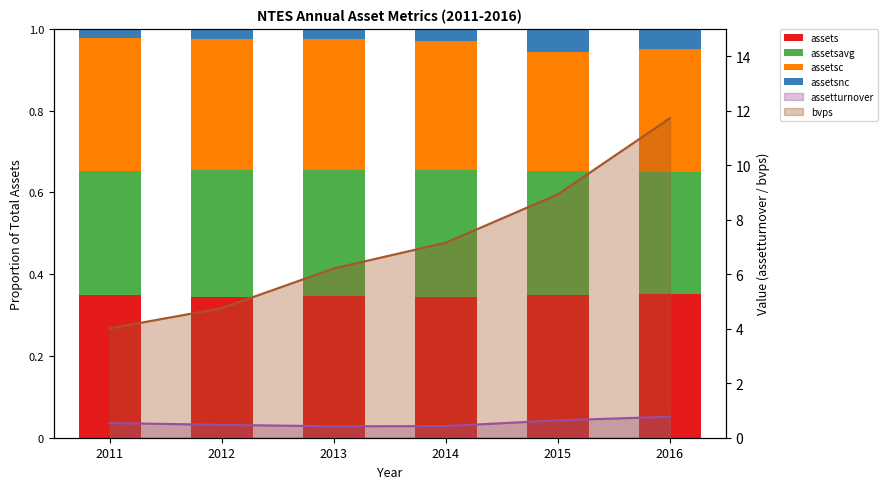

Between 2014 and 2016, which series saw the biggest shift?

assetsnc